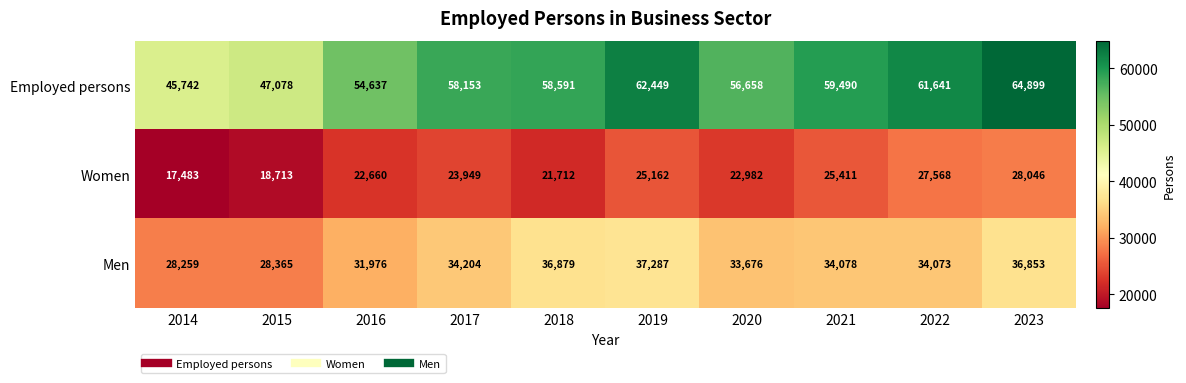

Which category has the highest value across all series?

2023